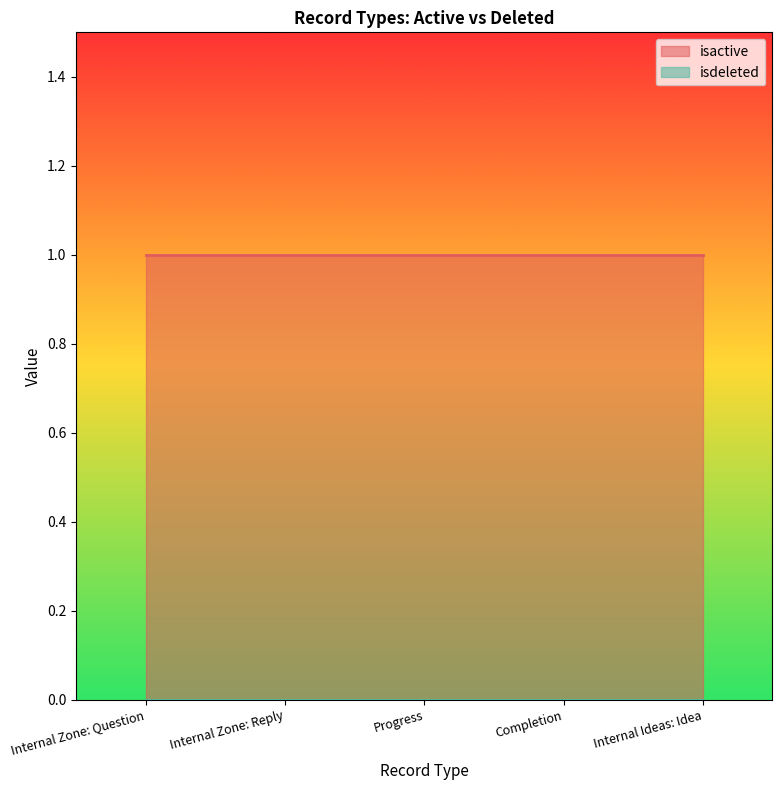

True or false: isdeleted and isactive intersect in this chart.

False